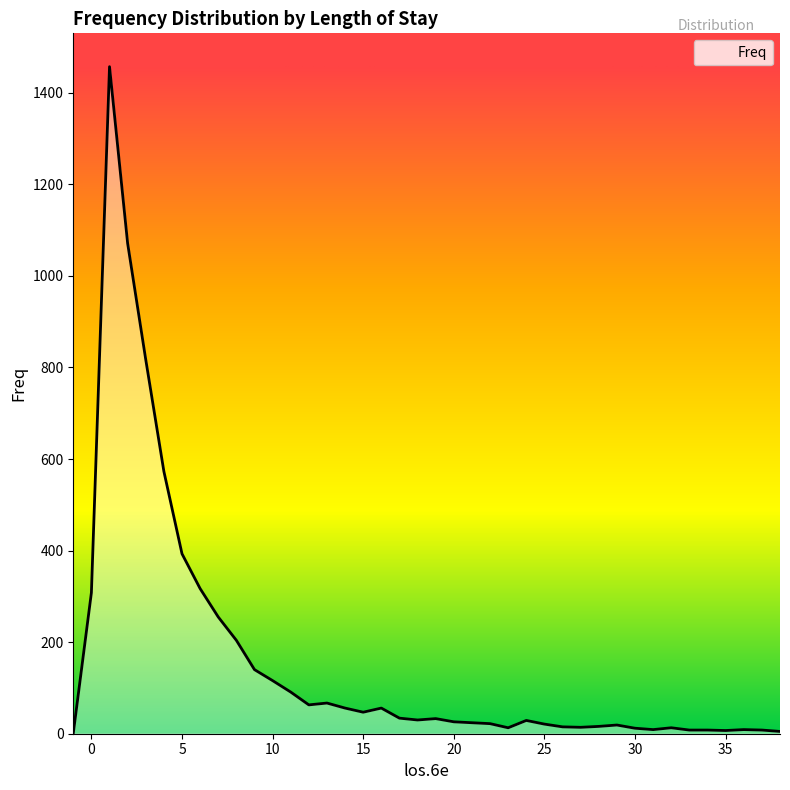

What is the difference between the maximum and minimum values?

1456